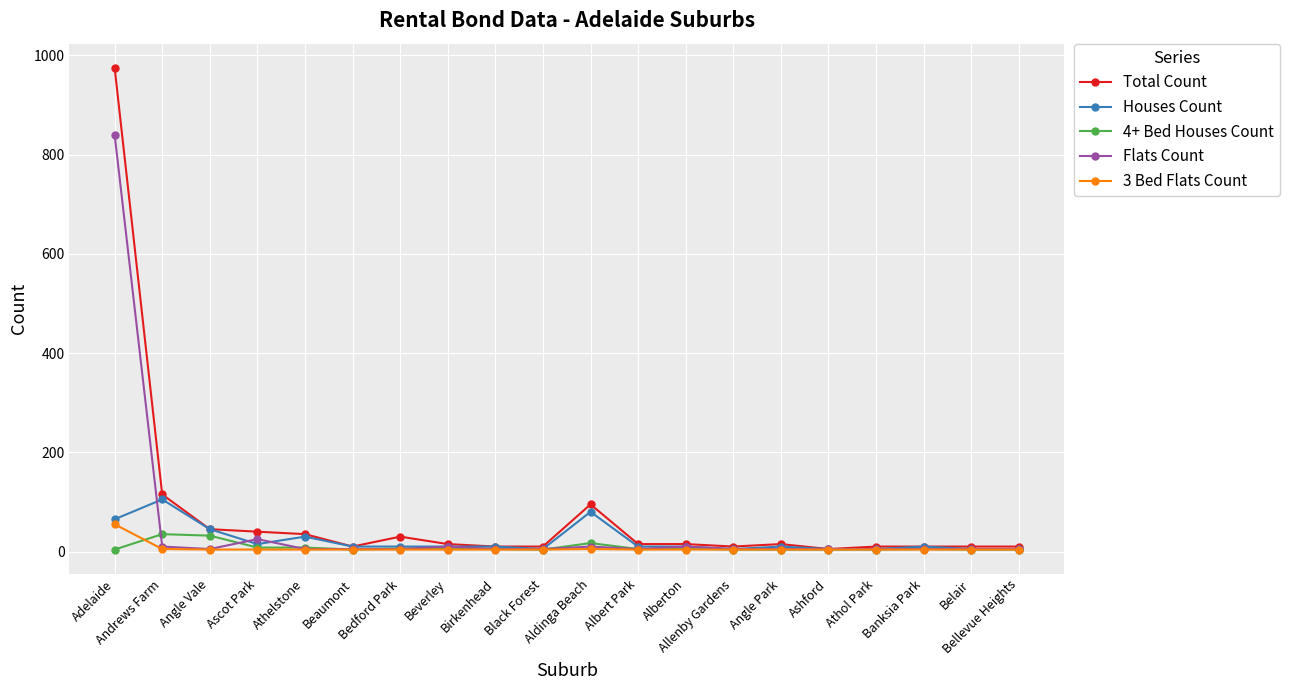

What is the label of the 7th point from the left?

Bedford Park